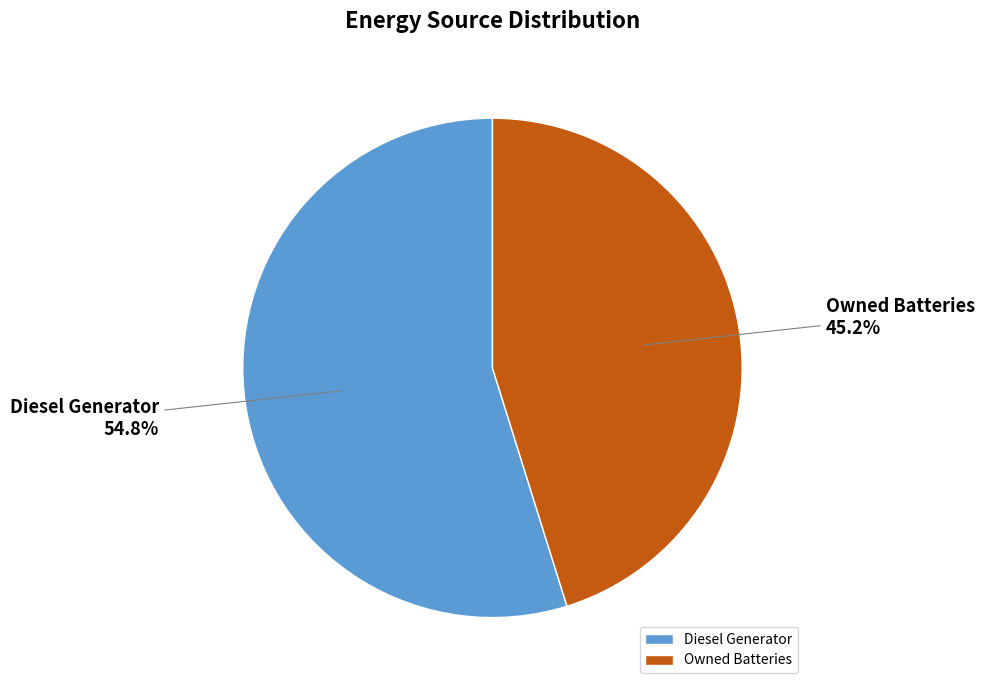

Do Owned Batteries and Diesel Generator together represent more than half of the pie?

Yes